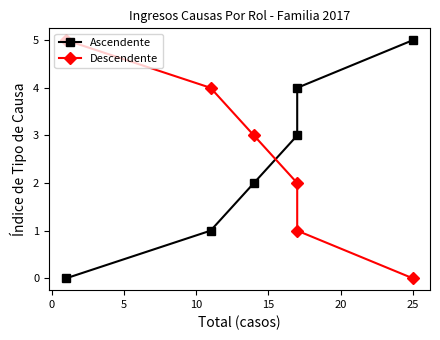

How many lines are shown in the chart?

2